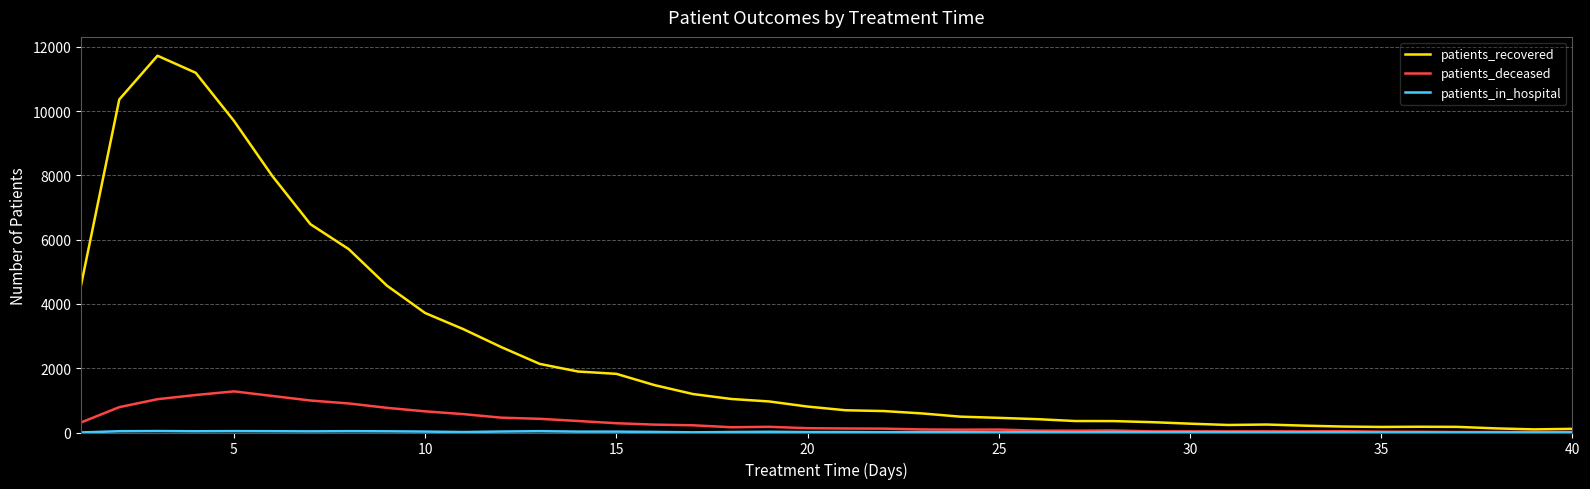

Which series has the widest spread of values?

patients_recovered